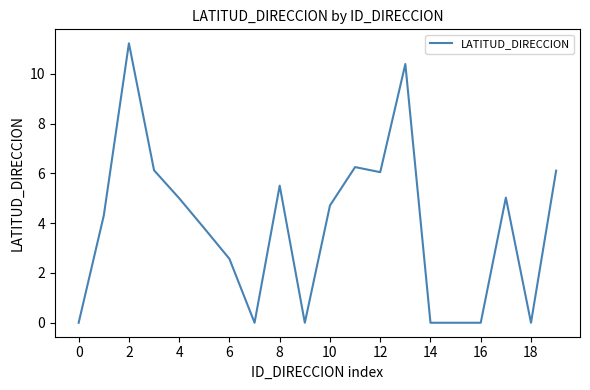

What is the difference between the maximum and minimum values?

11.2